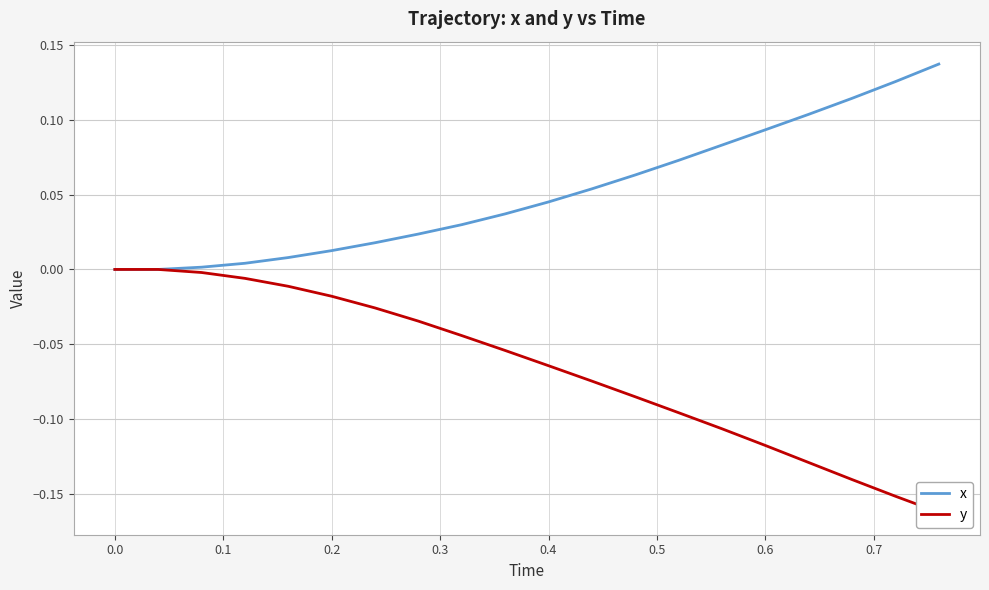

What are all the series names shown in the legend?

x, y